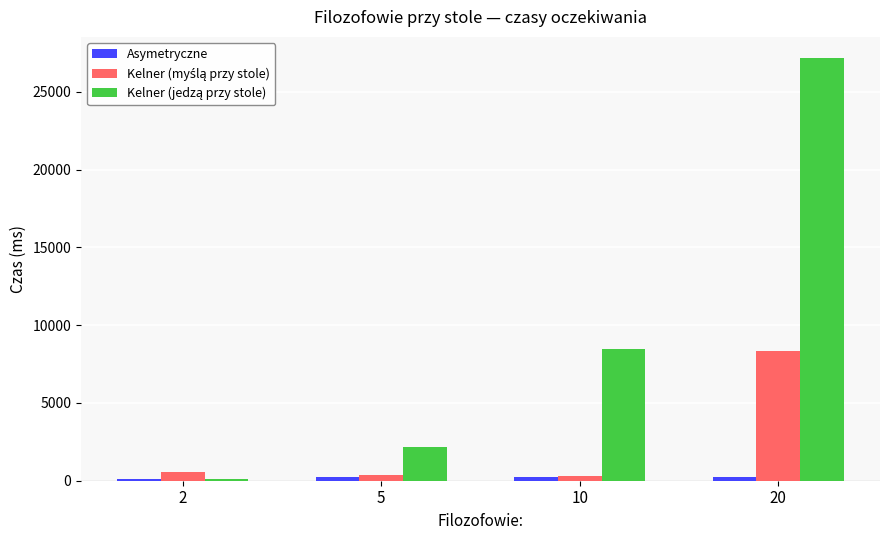

What is the greatest value displayed?

27182